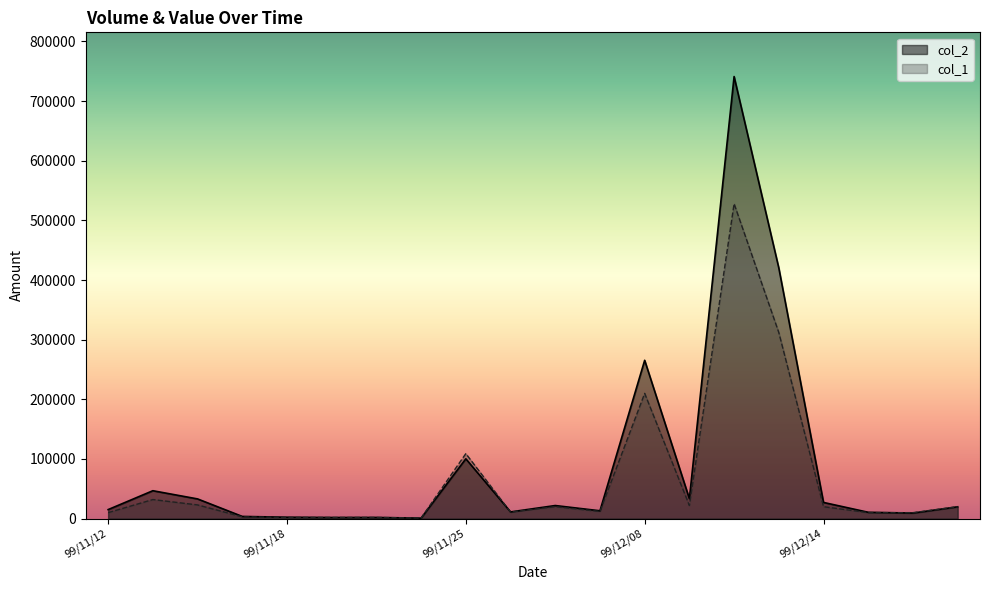

List the labels in order of col_1 value, smallest first.

99/11/24, 99/11/18, 99/11/22, 99/11/23, 99/11/17, 99/11/12, 99/12/16, 99/12/20, 99/11/26, 99/12/07, 99/12/06, 99/12/14, 99/12/21, 99/12/09, 99/11/16, 99/11/15, 99/11/25, 99/12/08, 99/12/13, 99/12/10